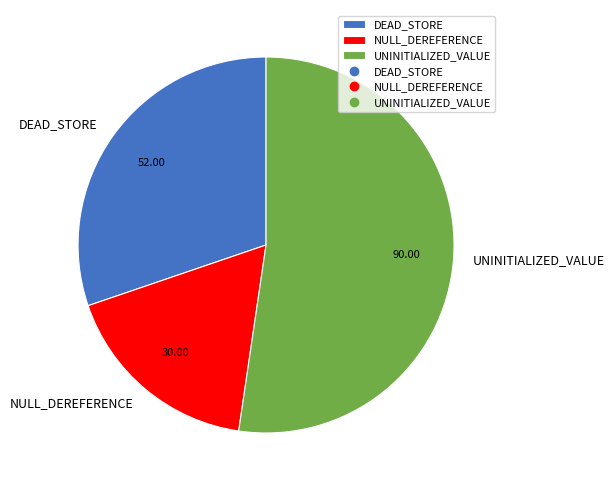

Do DEAD_STORE and NULL_DEREFERENCE together represent more than half of the pie?

No